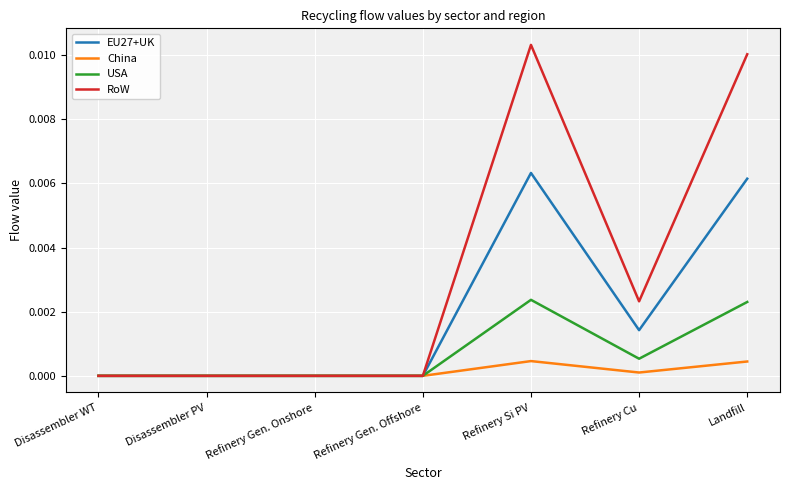

True or false: RoW has a value of 0.0 at Refinery Cu.

True